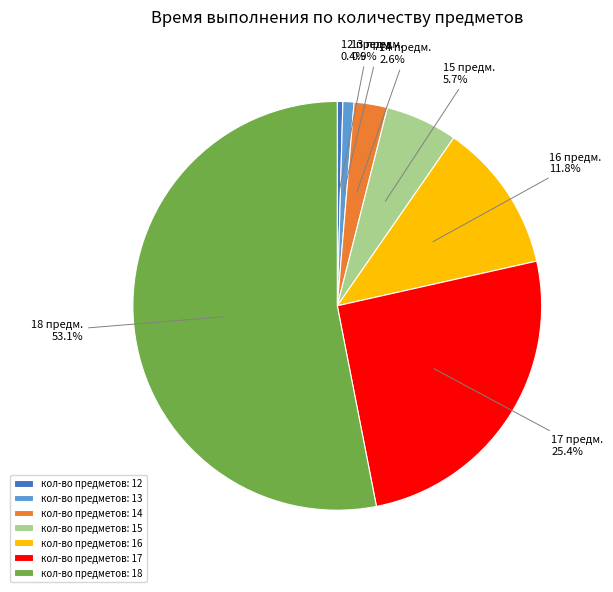

Between кол-во предметов: 14 and кол-во предметов: 17, which is larger?

кол-во предметов: 17